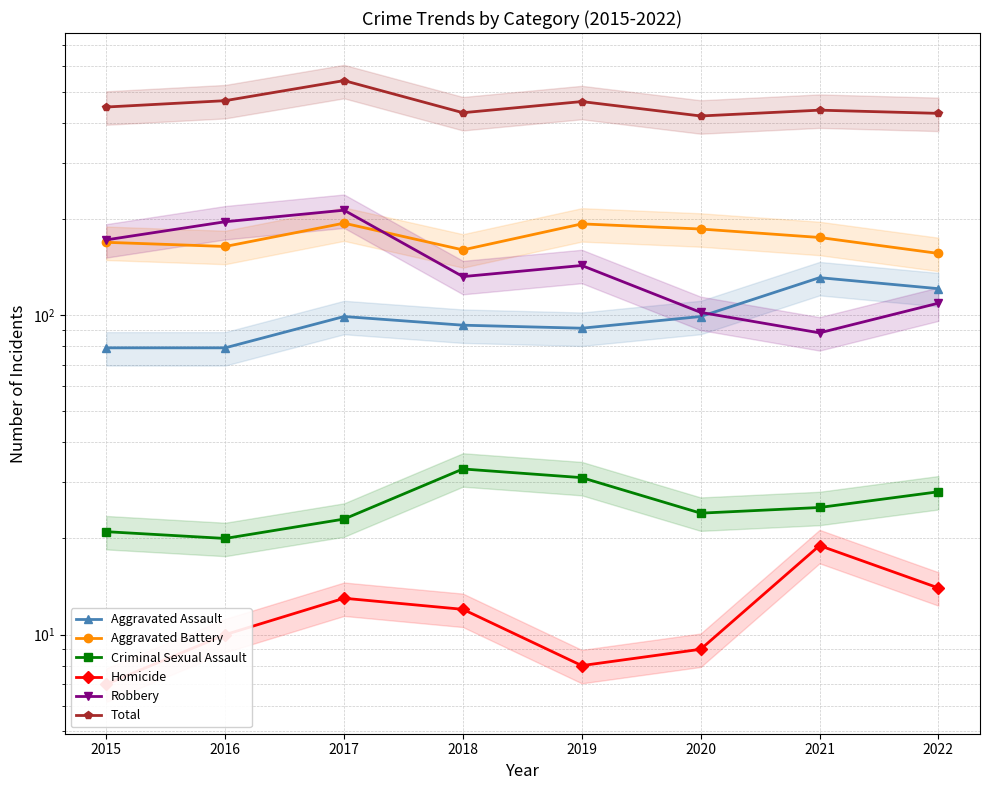

Which series has the widest spread of values?

Robbery